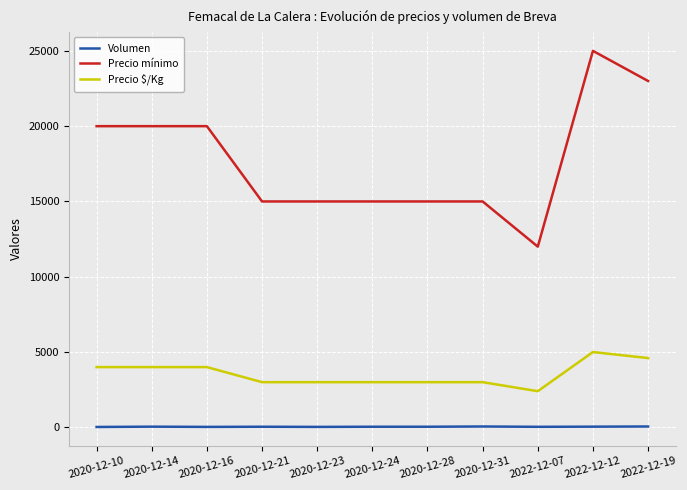

Is it true that Volumen equals 30 at 2020-12-16?

True